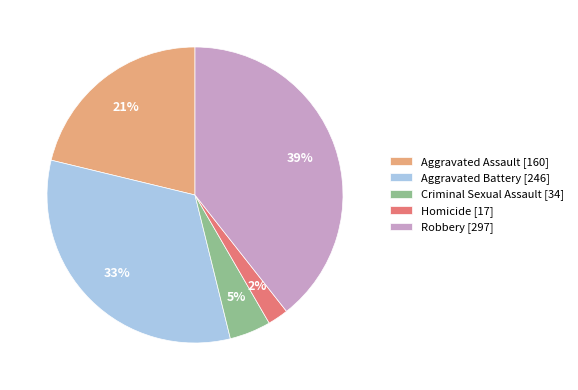

Which has a higher value, Homicide or Aggravated Assault?

Aggravated Assault